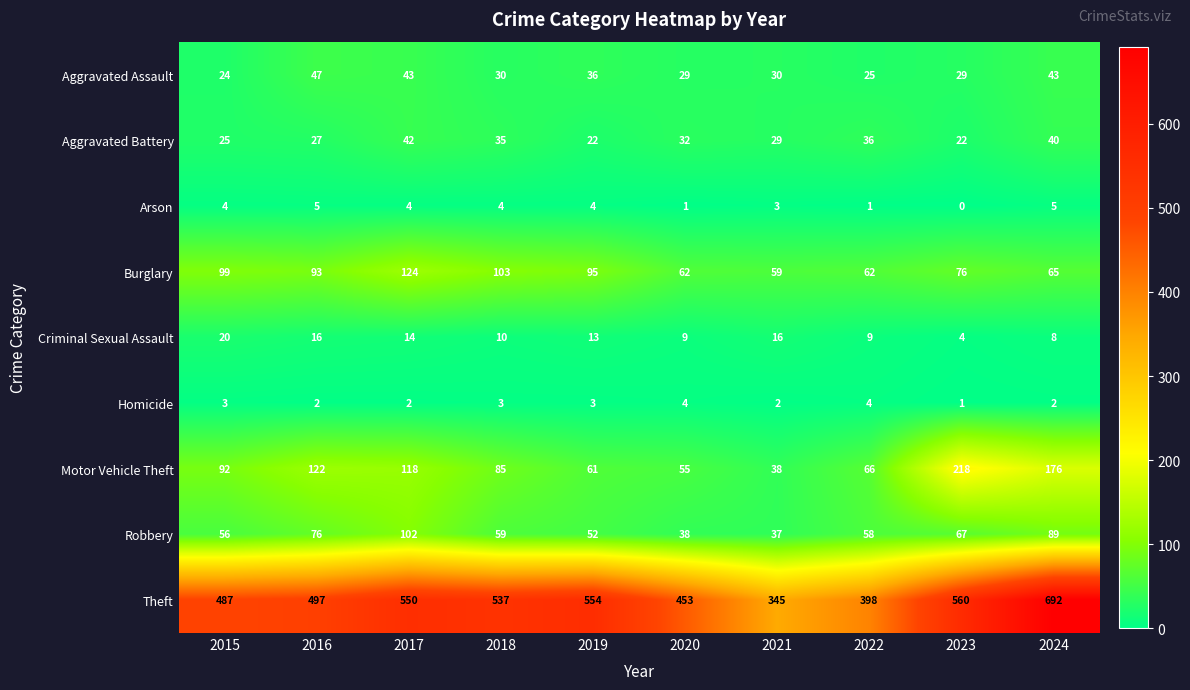

What is the maximum value shown in the chart?

692